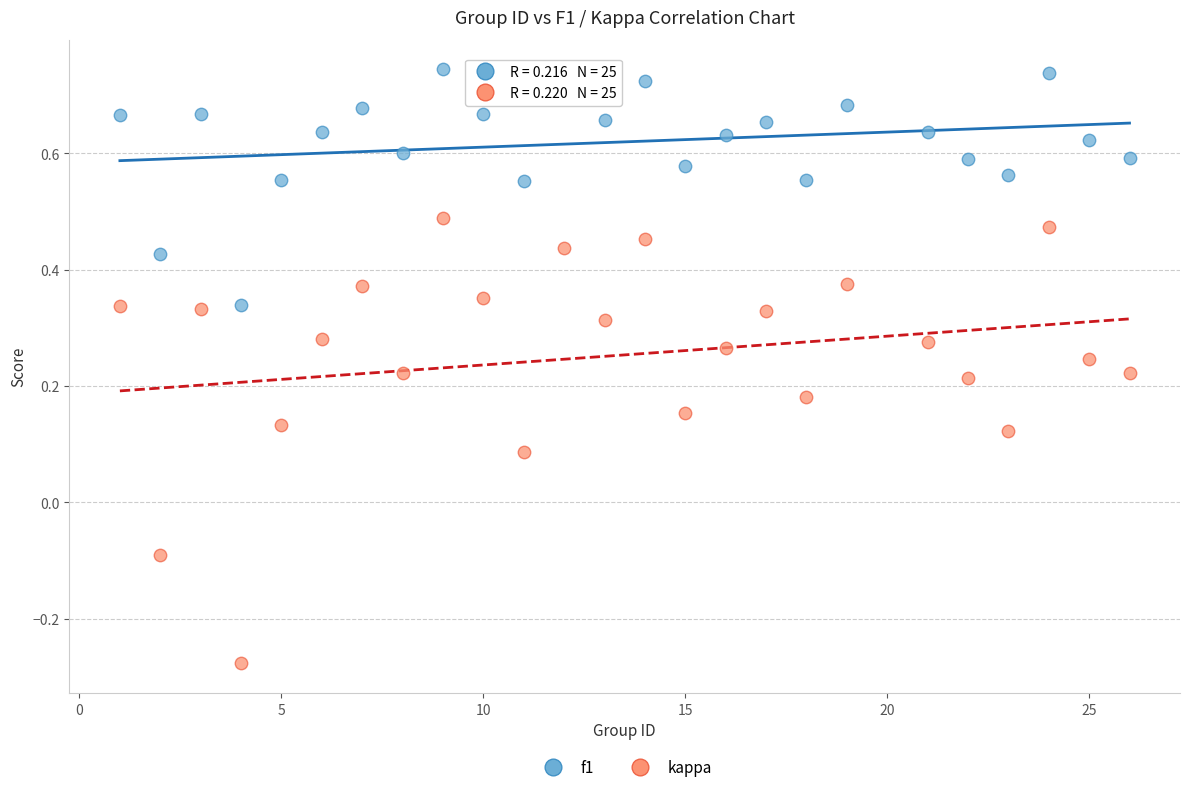

Which series reaches the minimum Y coordinate?

kappa